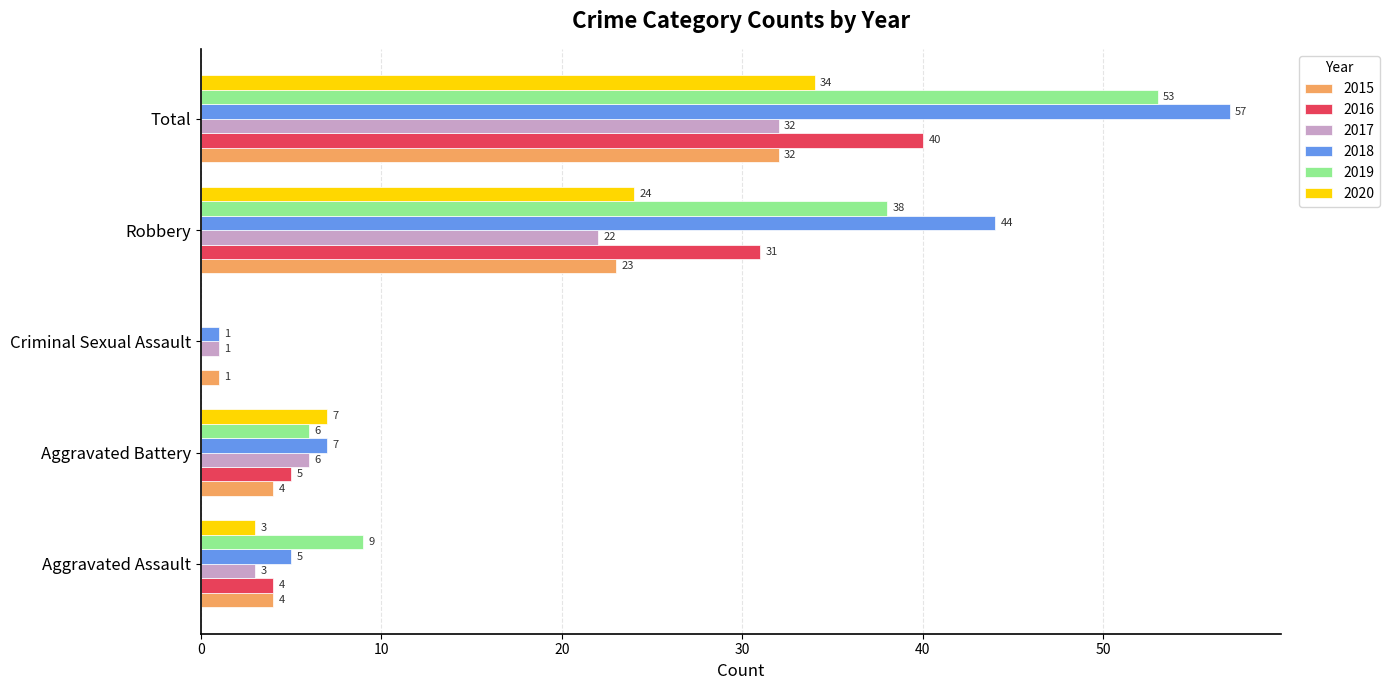

Which series changed the most between Aggravated Battery and Total?

2018